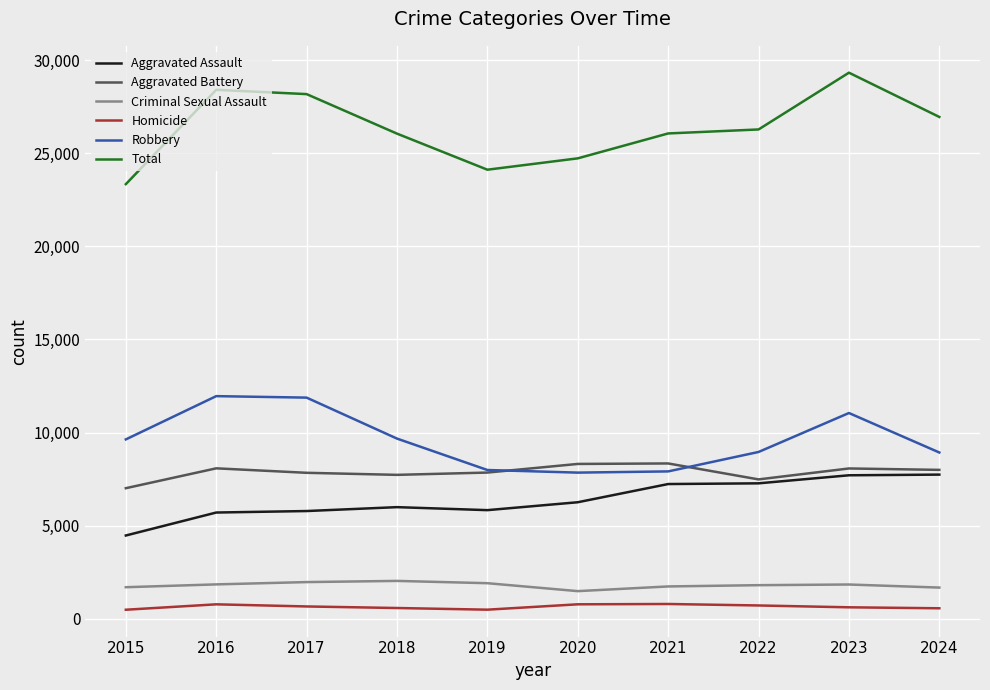

True or false: Criminal Sexual Assault and Aggravated Battery cross at least once.

False